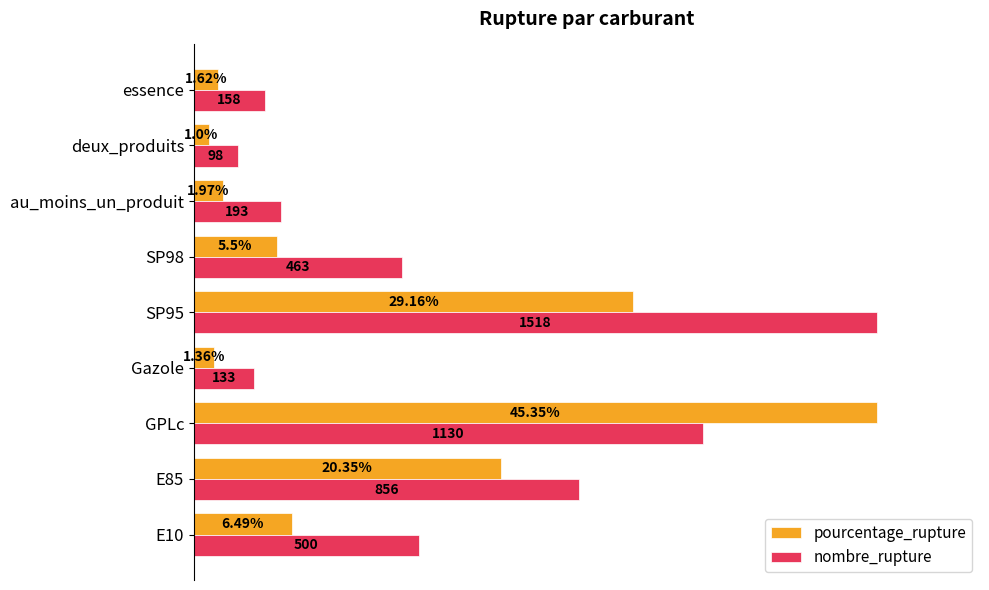

Between SP95 and deux_produits, which series saw the biggest shift?

nombre_rupture